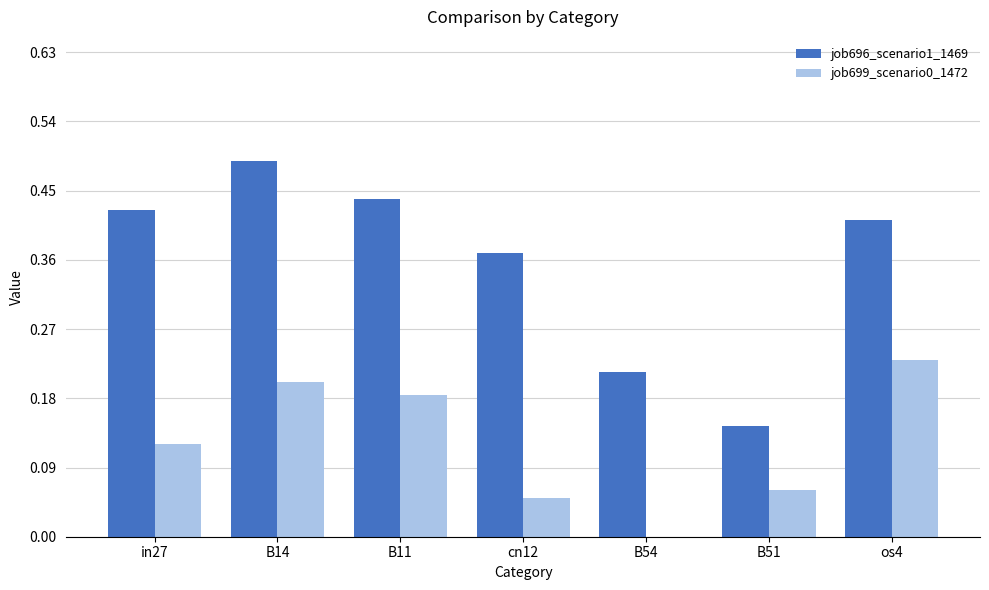

Which series has the largest total across all categories?

job696_scenario1_1469